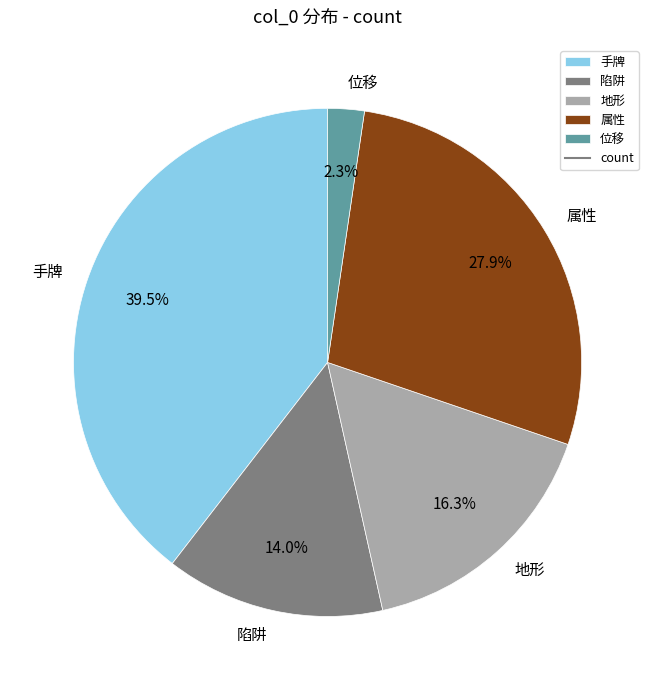

Does 陷阱 represent more than half of the total?

No